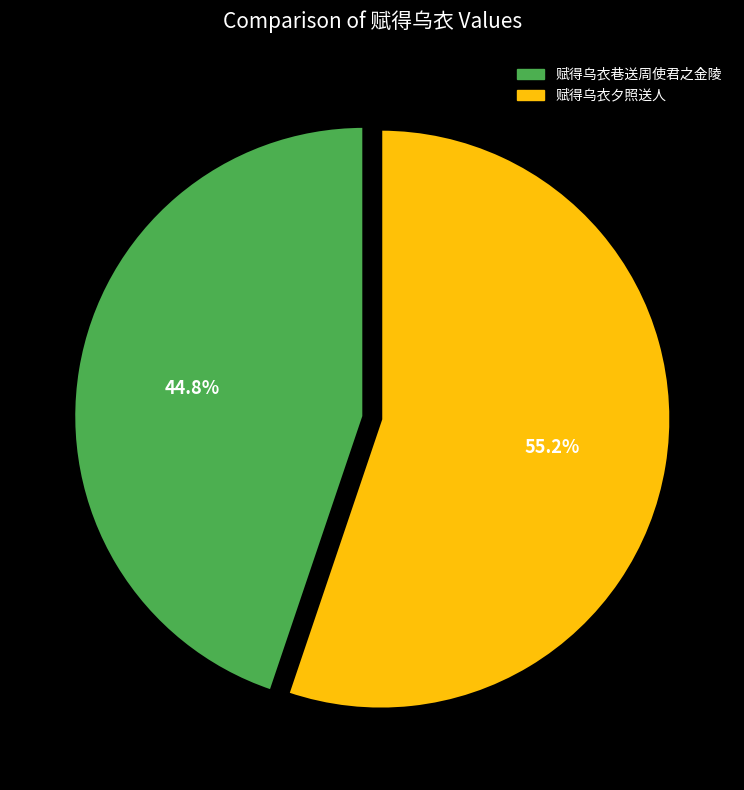

Which slice represents more than half of the pie?

赋得乌衣夕照送人